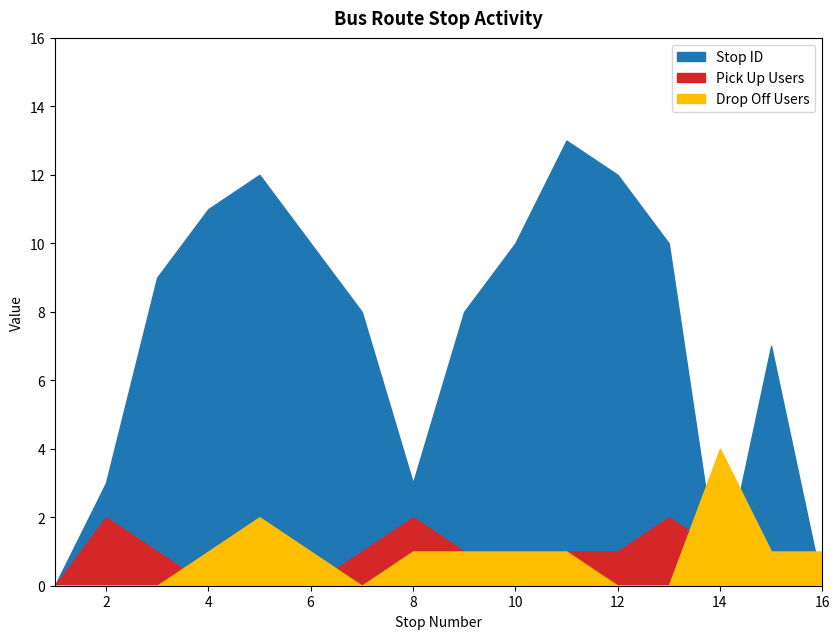

How many lines are shown in the chart?

3